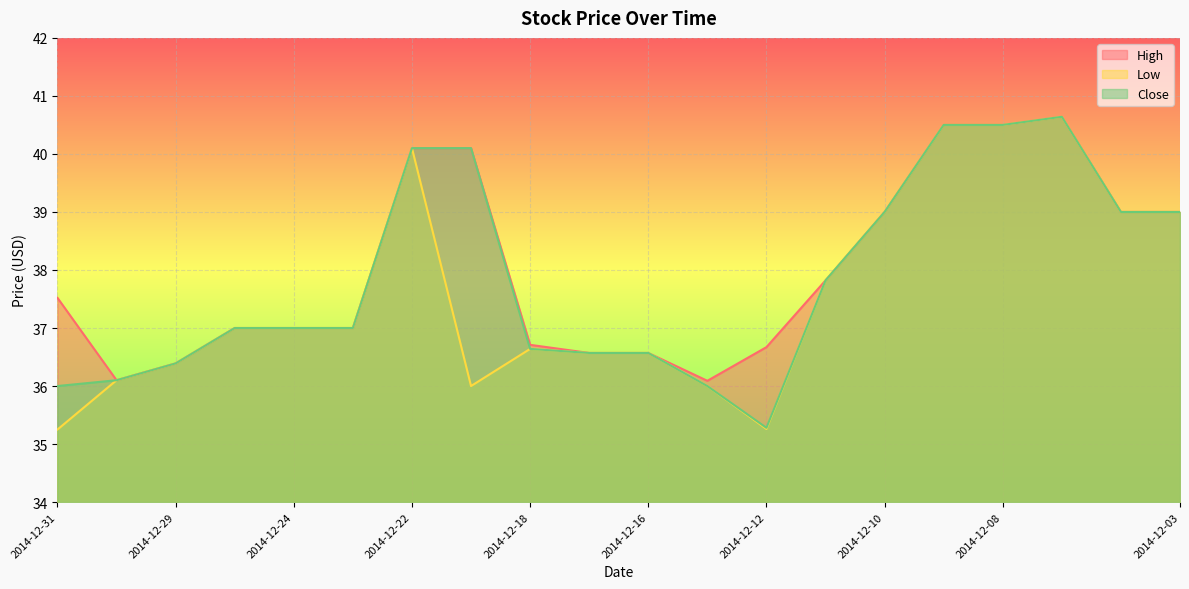

In Low, how many points are higher than both neighbors (excluding endpoints)?

3